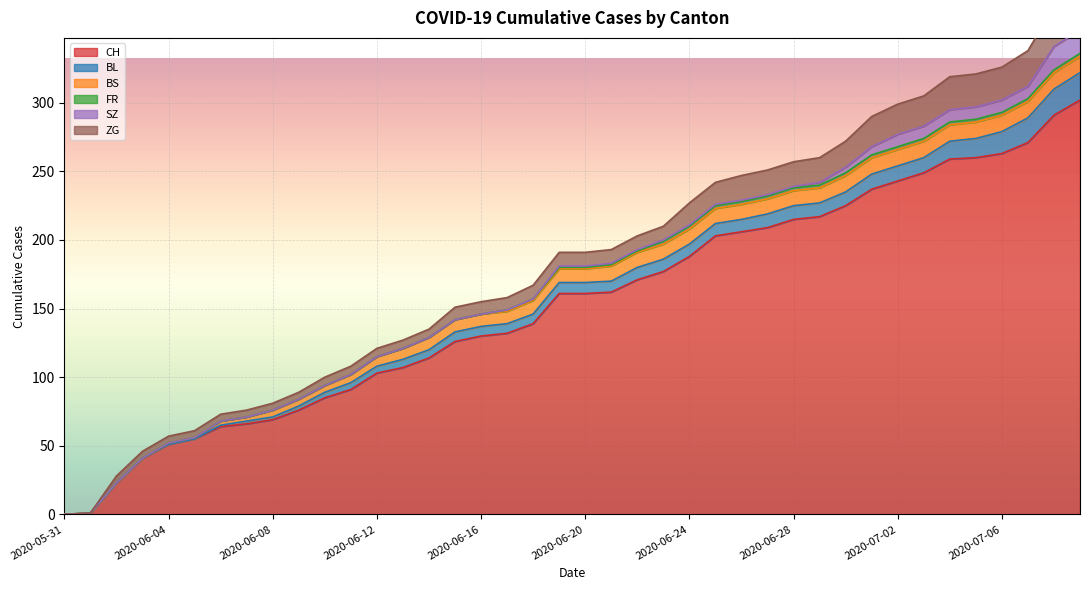

Where is CH nearest to the value 151?

2020-06-19